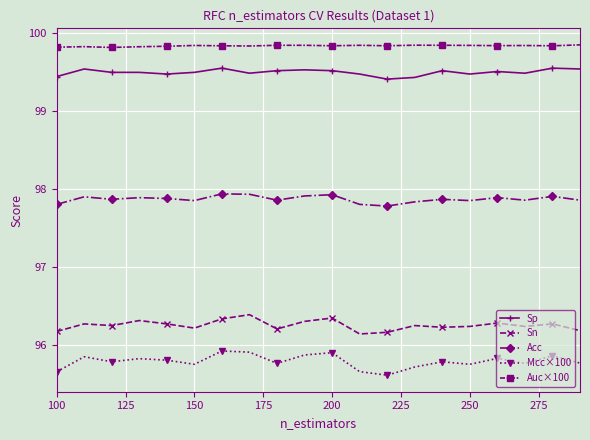

What is the average value of the Auc×100 series?

99.8